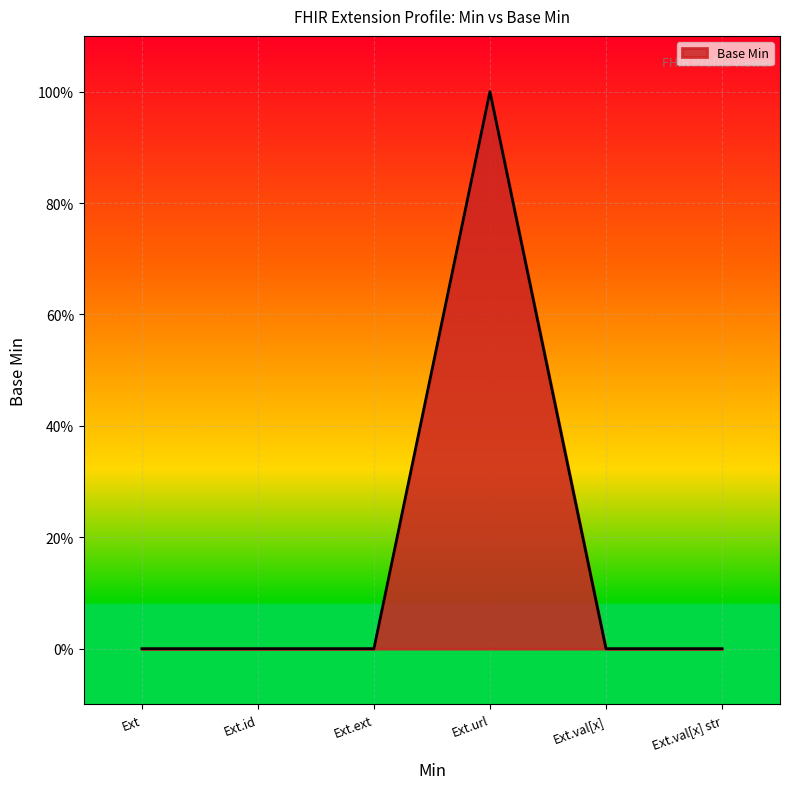

Is this an area chart (filled region under the line)?

Yes